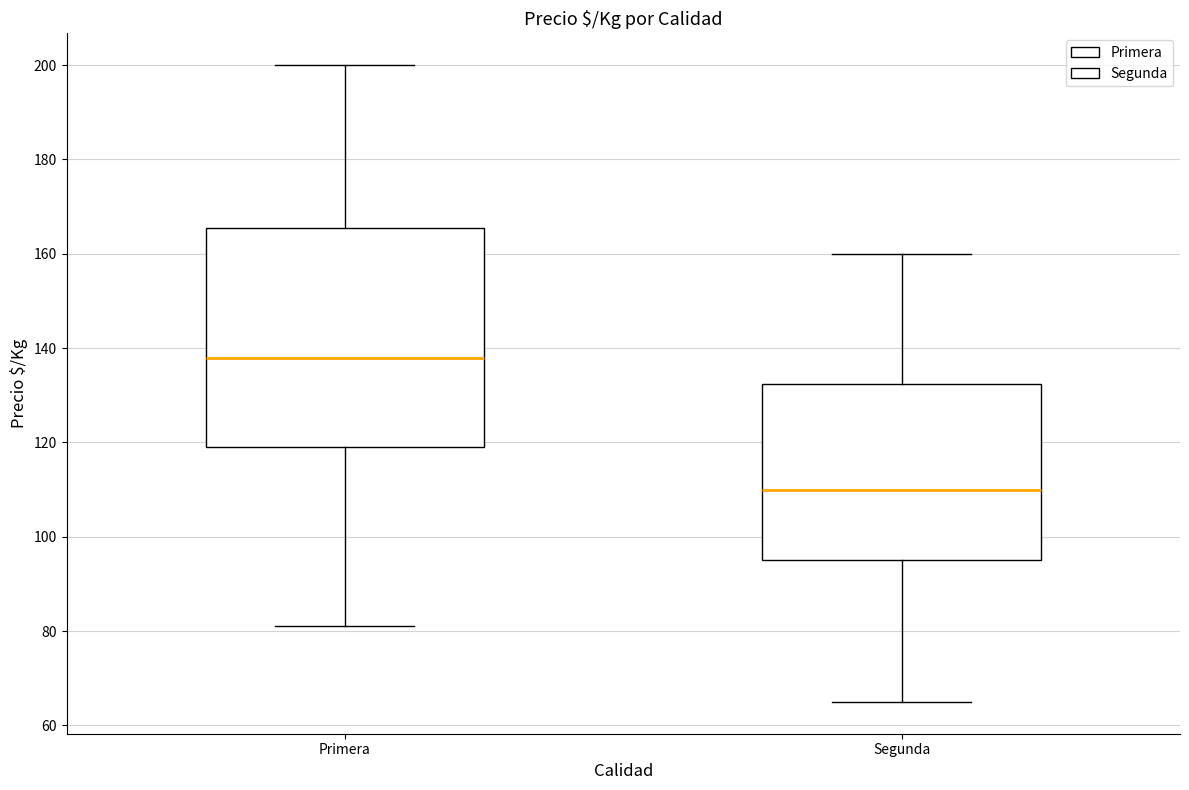

Which box's median line is the lowest?

Segunda